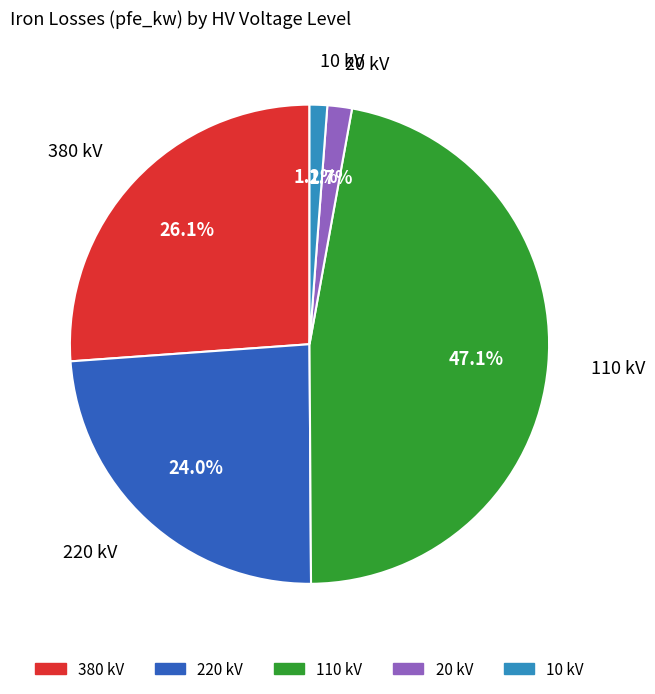

Is there a majority slice in this chart?

No